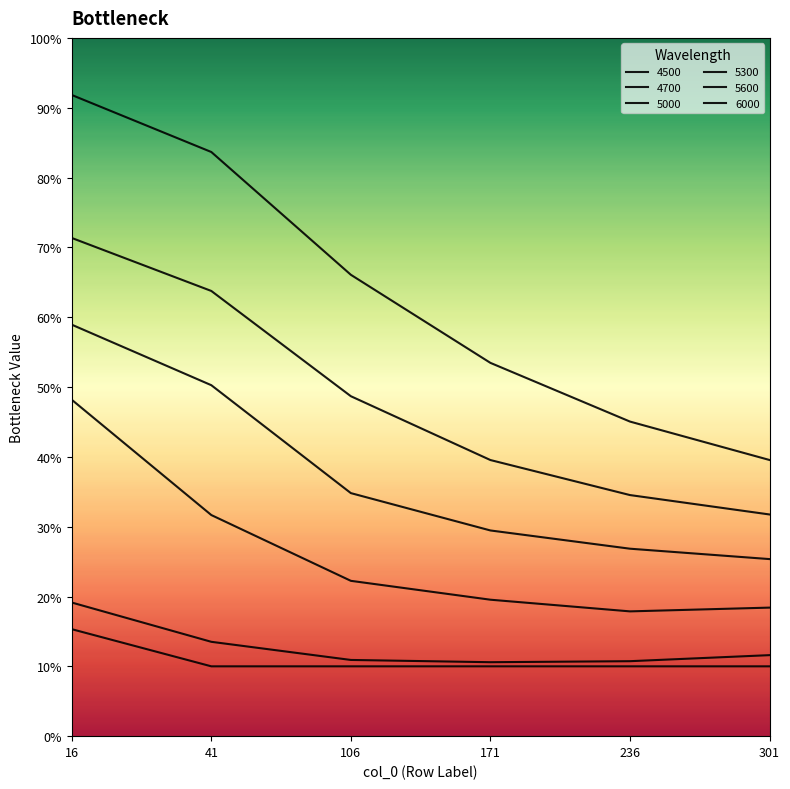

What is the difference between the highest and lowest values at 41?

0.7